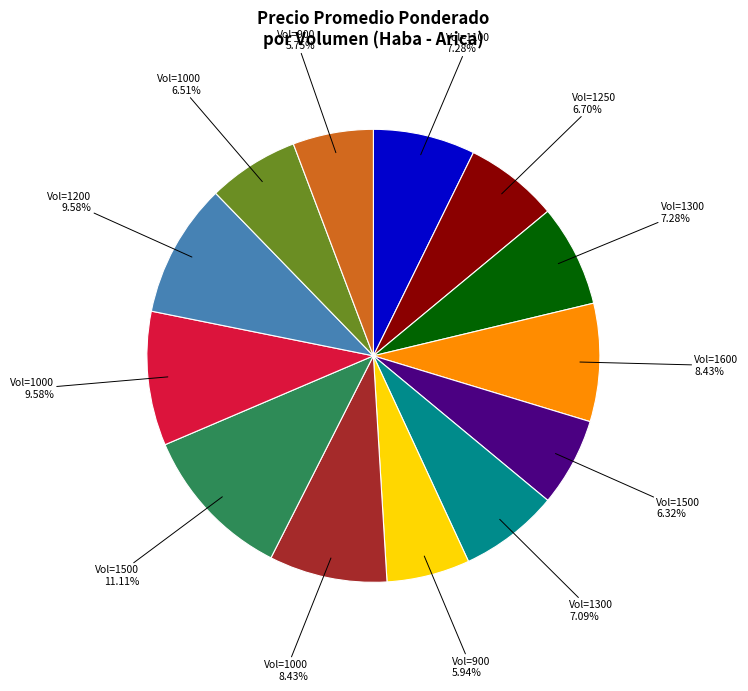

Is there a majority slice in this chart?

No